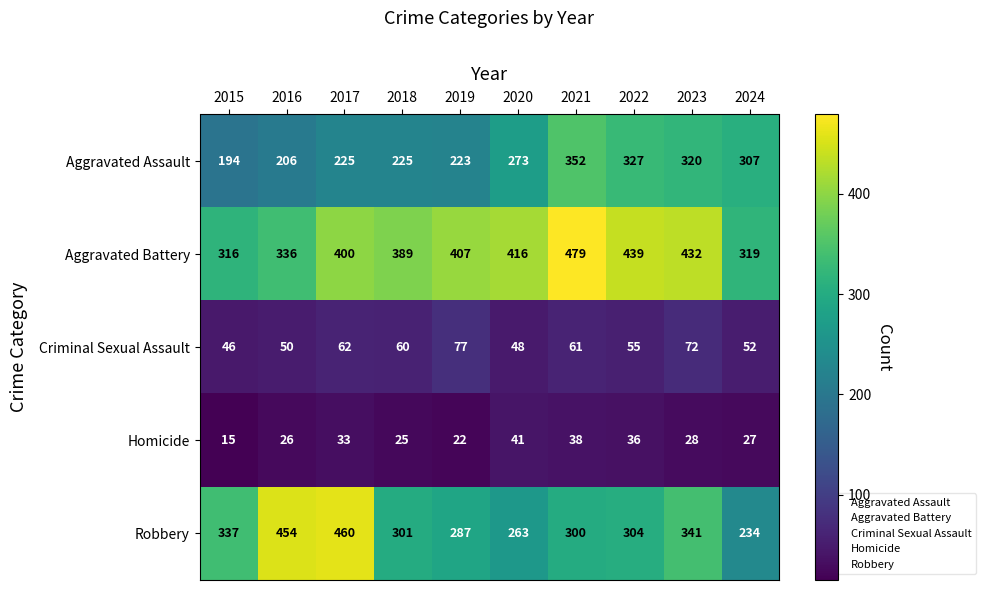

Between 2015 and 2021, which series saw the biggest shift?

Aggravated Battery